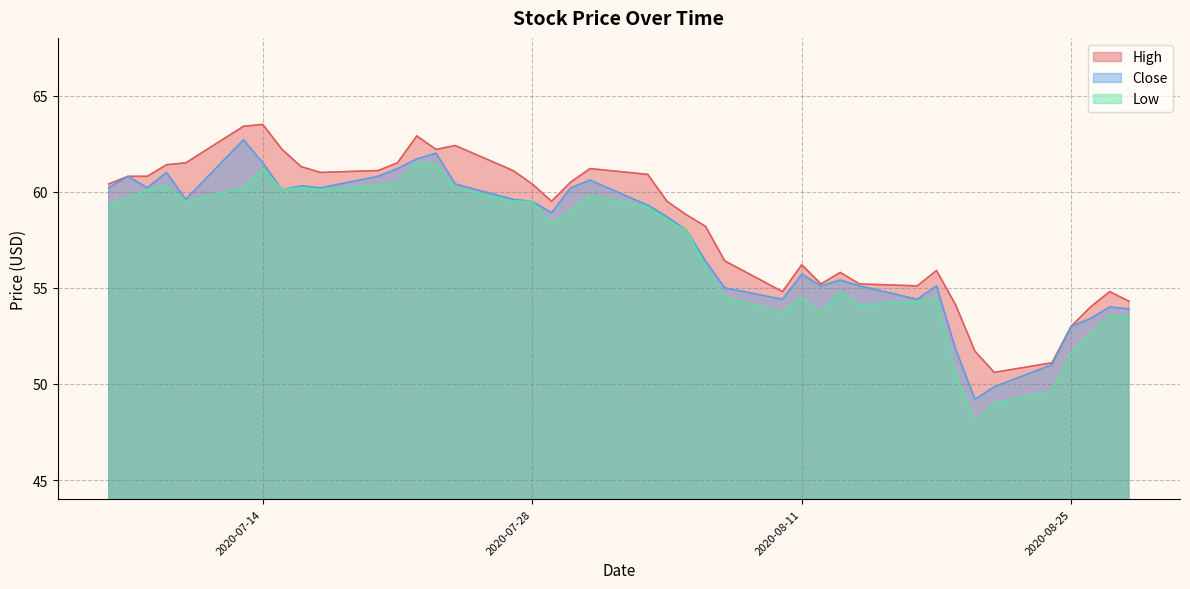

How many lines are shown in the chart?

3